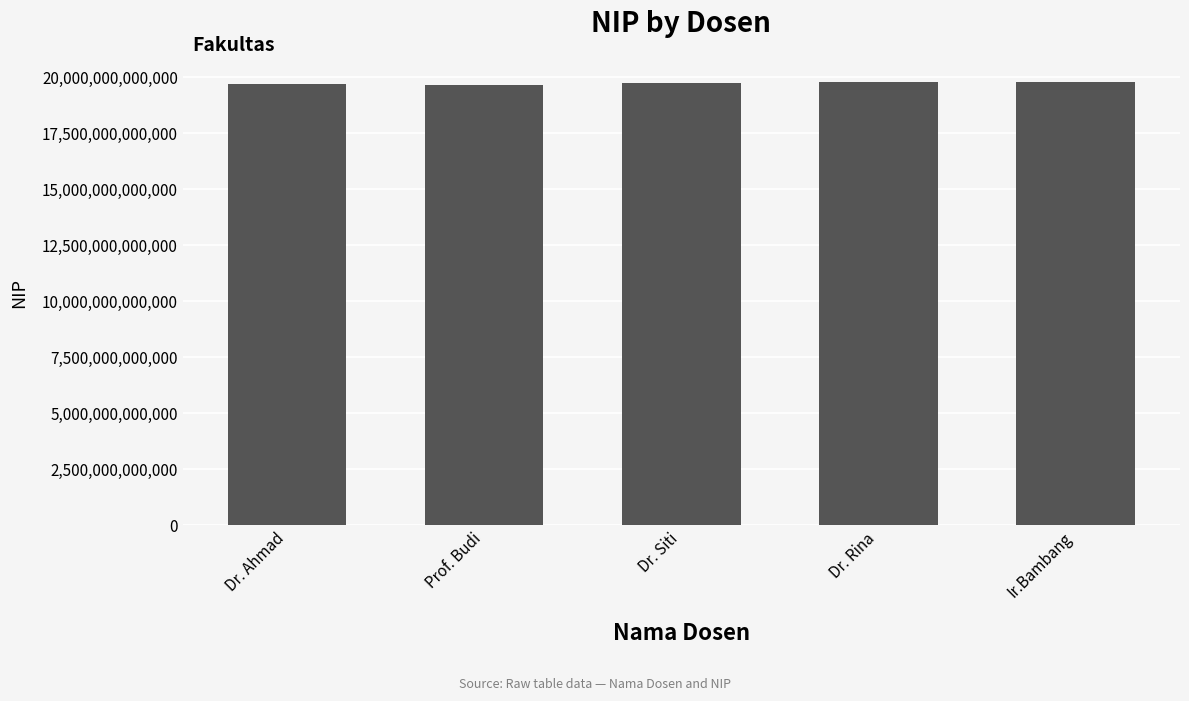

What is the value of the 5th bar from the left?

19800202123460